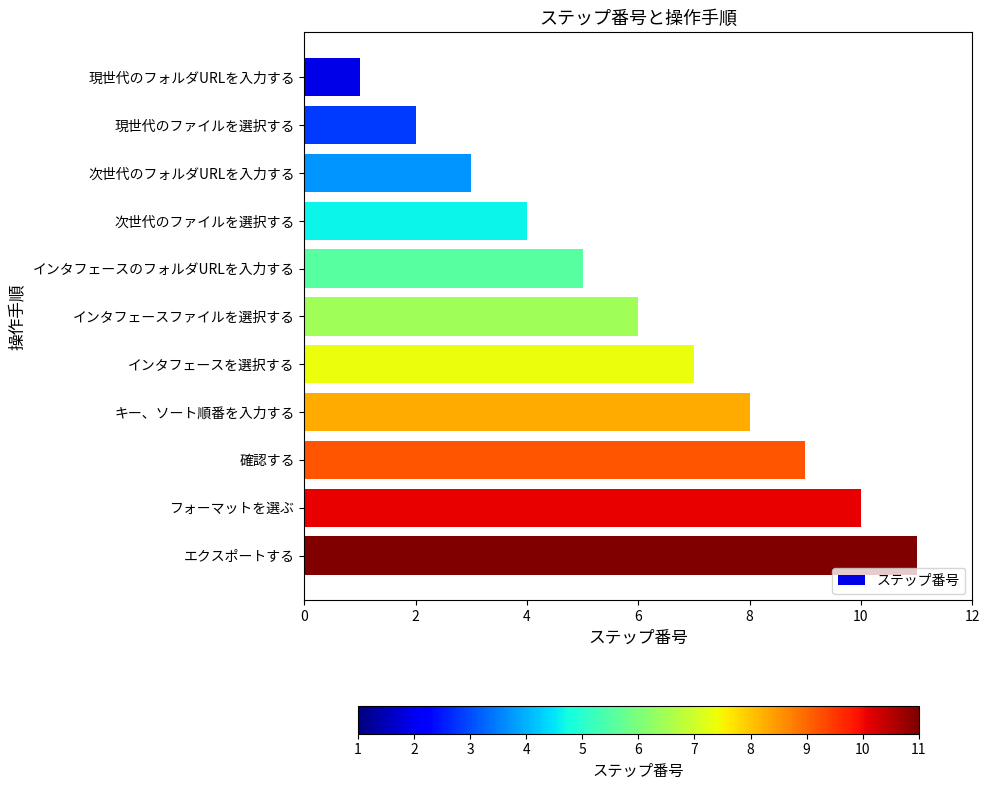

How many values are below 6?

5